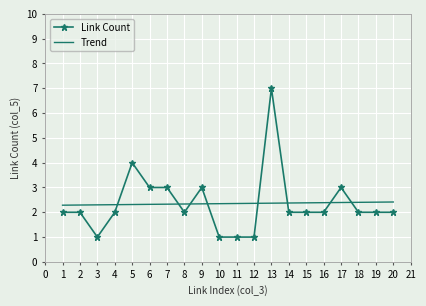

At which category is the sum across all series the highest?

13